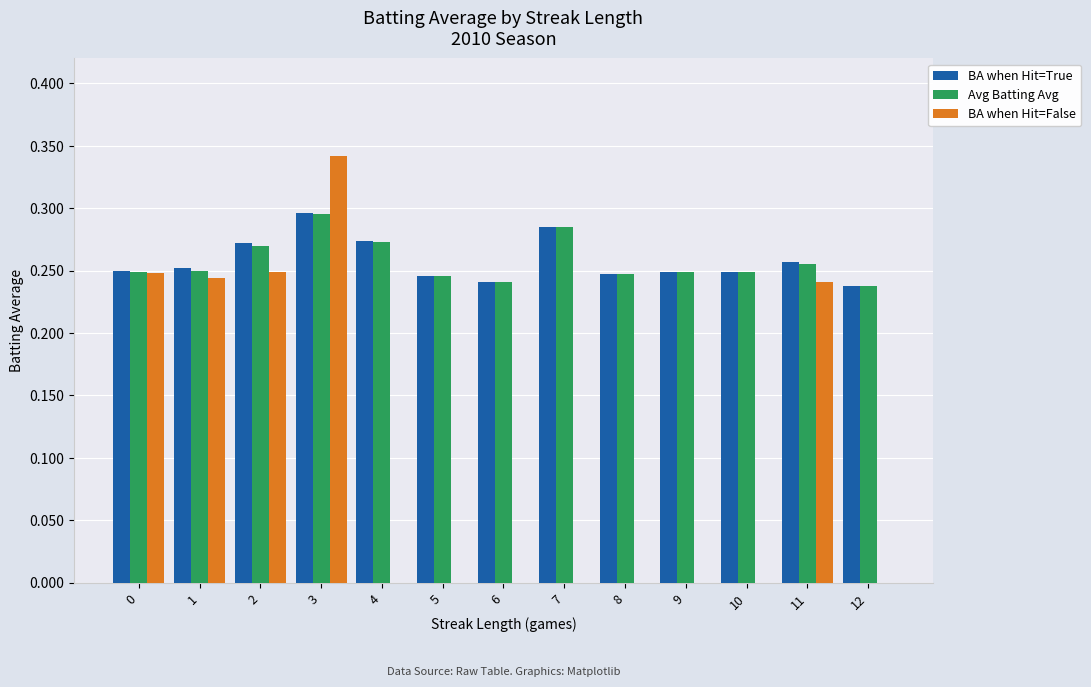

At which category is the sum across all series the highest?

3